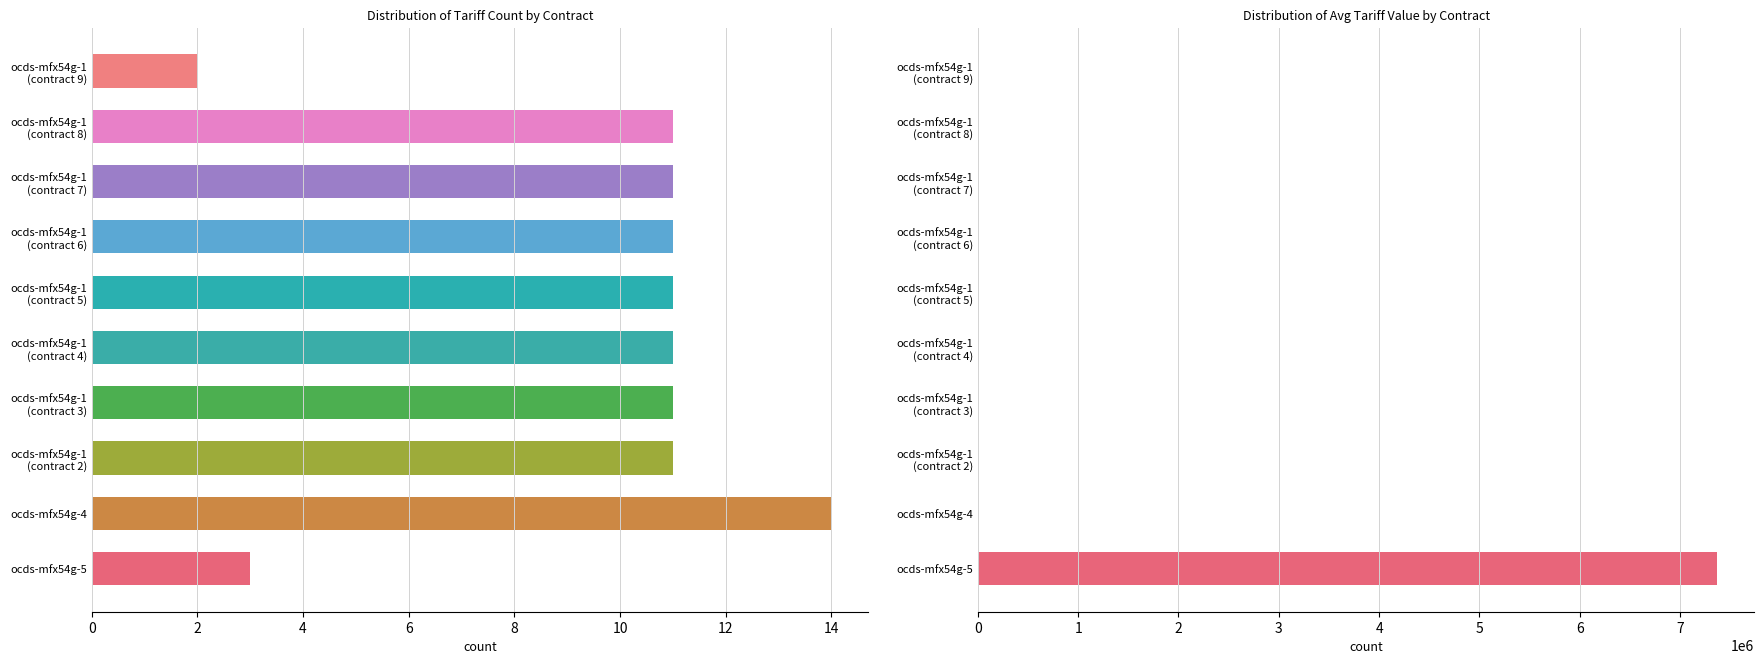

What position from the left is ocds-mfx54g-5?

1